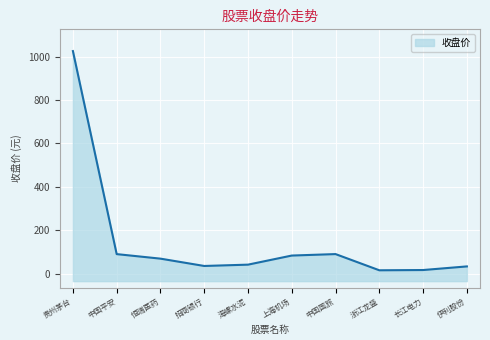

List the labels in order of value, largest first.

贵州茅台, 中国国旅, 中国平安, 上海机场, 恒瑞医药, 海螺水泥, 招商银行, 伊利股份, 长江电力, 浙江龙盛